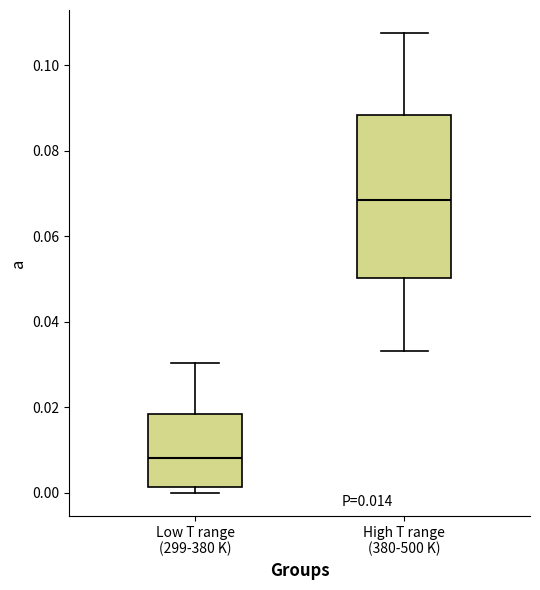

Reading left to right, transcribe this box plot: for each box, give where its median line is, the range the box spans, and where its two whiskers end, as read against the y-axis. The values are not printed on the chart, so give them approximately, as read against the axis.

Low T range (299-380 K): median 0.008, box 0.002 to 0.018, whiskers 0.000 to 0.030
High T range (380-500 K): median 0.068, box 0.050 to 0.088, whiskers 0.034 to 0.108